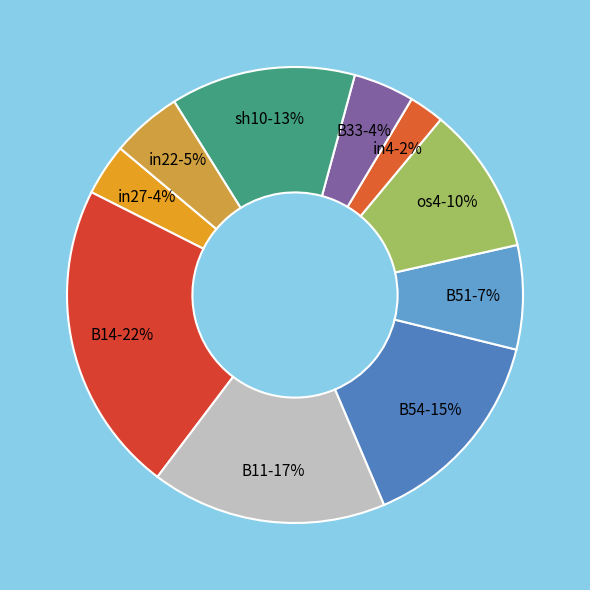

Is there any slice that represents more than half of the pie?

No